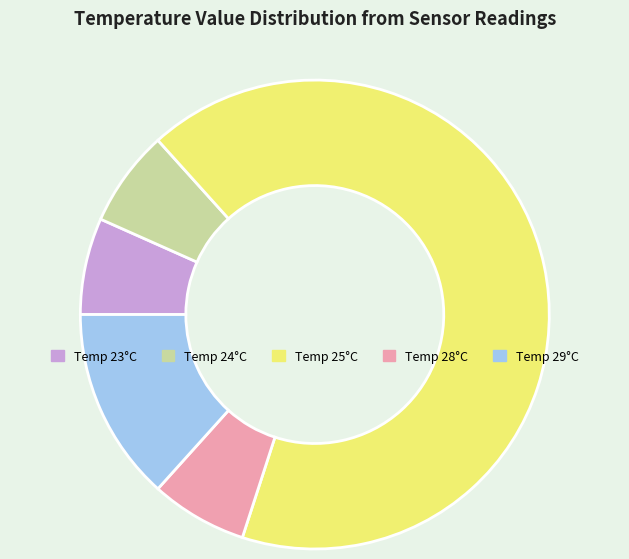

Is there any slice that represents more than half of the pie?

Yes